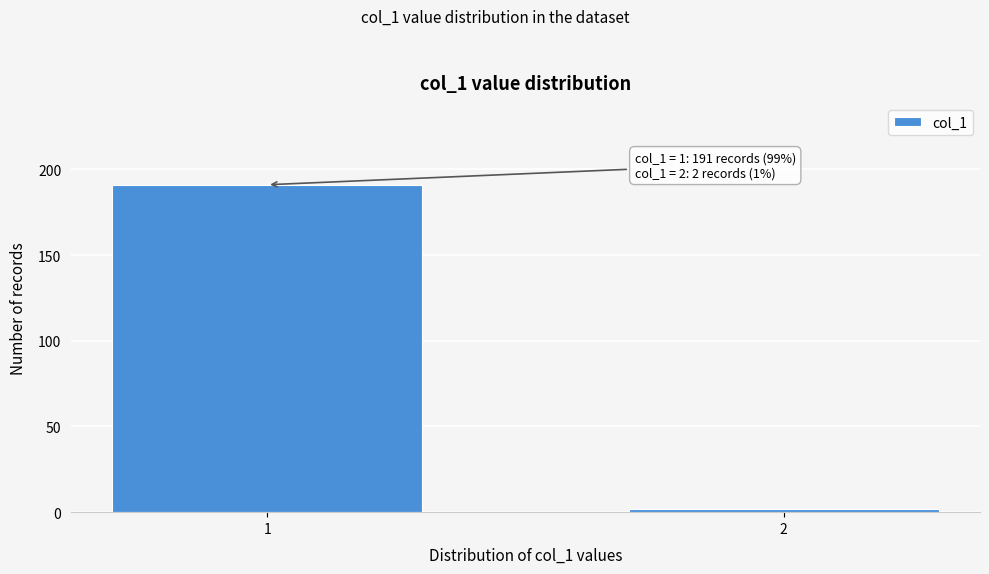

Reading left to right, transcribe all the data shown in this chart.

1=191	2=2